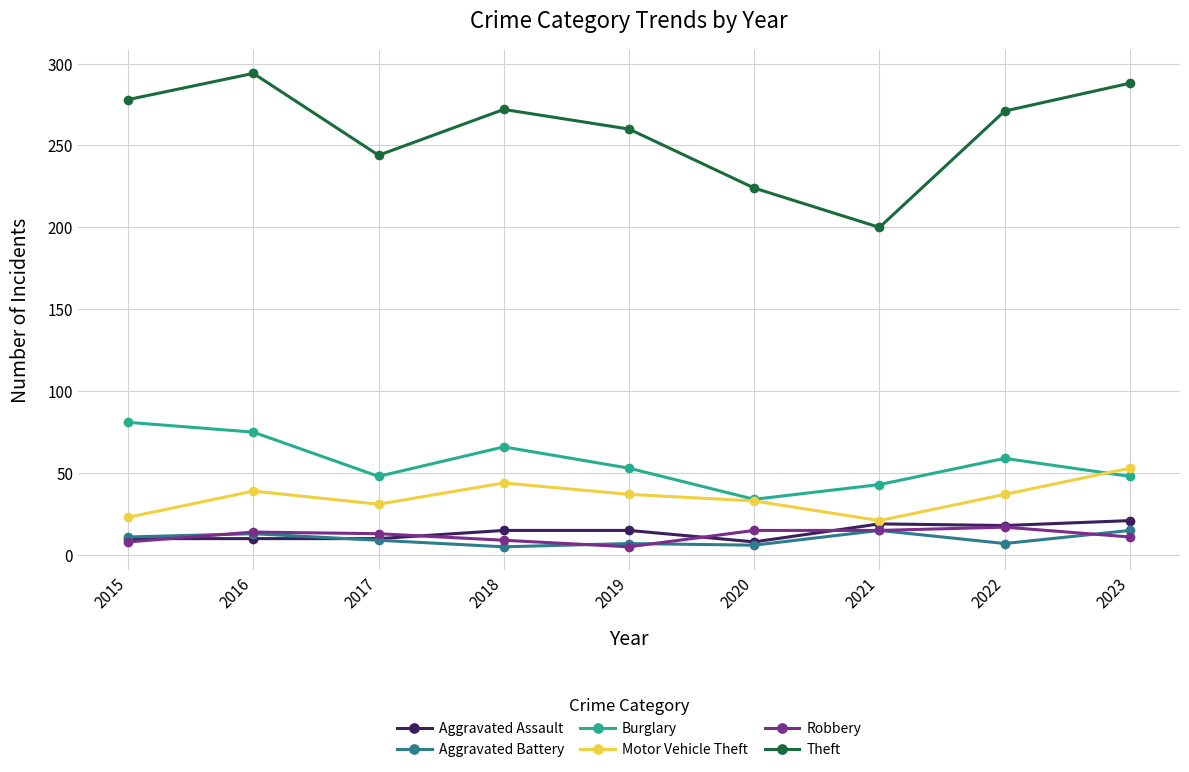

True or false: Motor Vehicle Theft and Theft intersect in this chart.

False